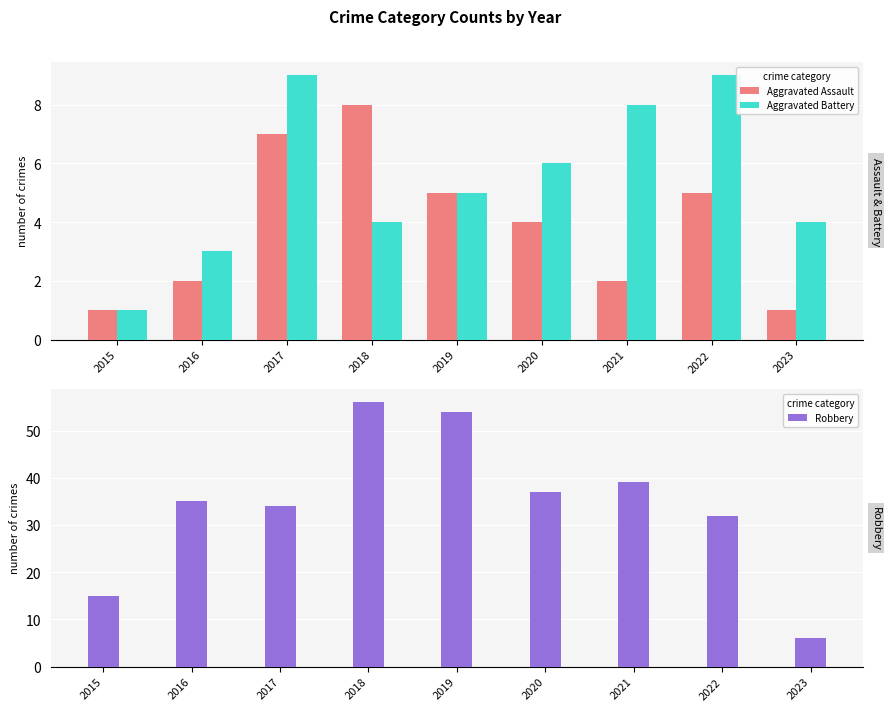

True or false: Robbery has a value of 65 at 2020.

False